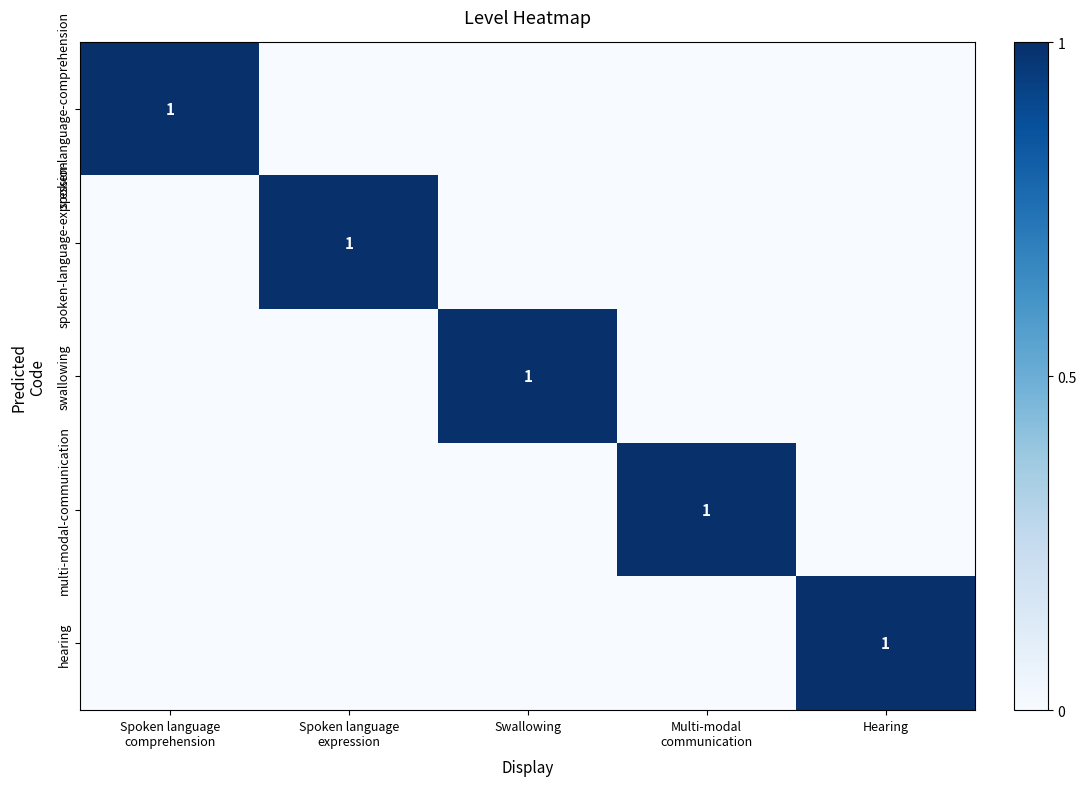

Rank the series at Multi-modal communication from highest to lowest value.

multi-modal-communication, spoken-language-comprehension, spoken-language-expression, swallowing, hearing